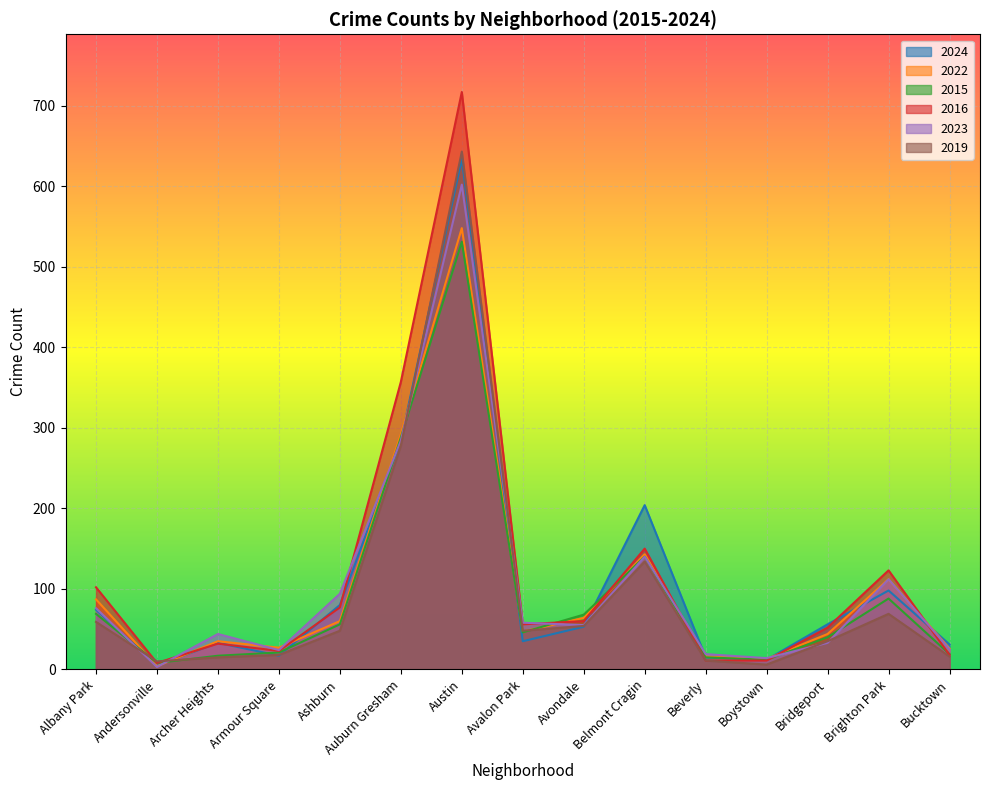

What is the difference between the highest and lowest values at Austin?

186